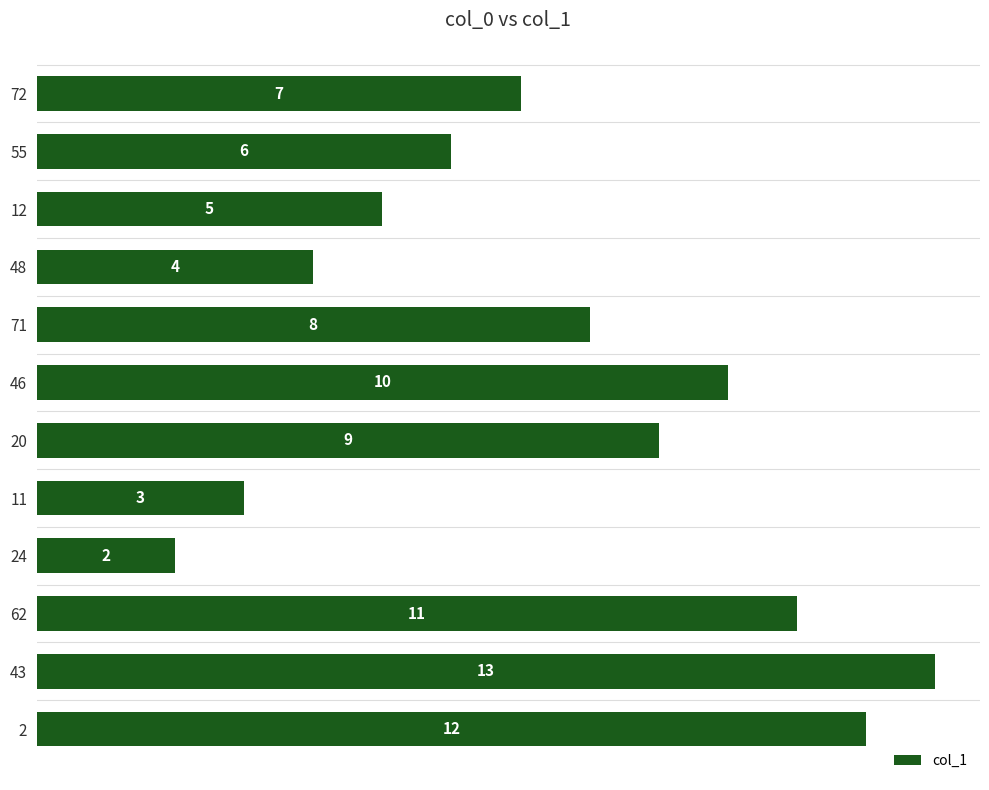

Reading top to bottom, transcribe all the data shown in this chart.

7	6	5	4	8	10	9	3	2	11	13	12